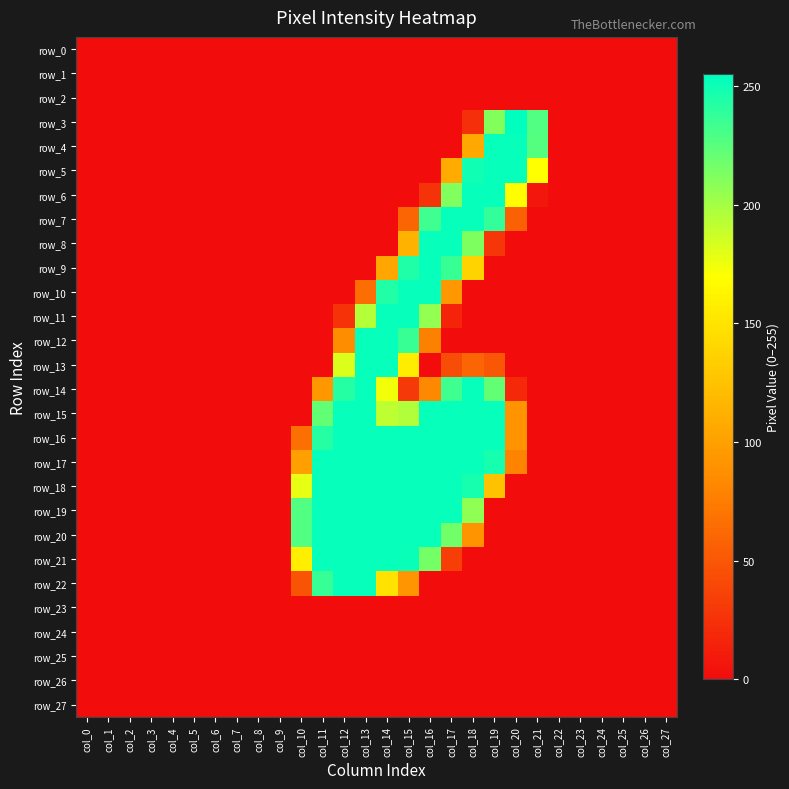

List the series in order of their peak value, highest first.

row_3, row_4, row_5, row_6, row_7, row_8, row_9, row_10, row_11, row_12, row_13, row_14, row_15, row_16, row_17, row_18, row_19, row_20, row_21, row_22, row_0, row_1, row_2, row_23, row_24, row_25, row_26, row_27